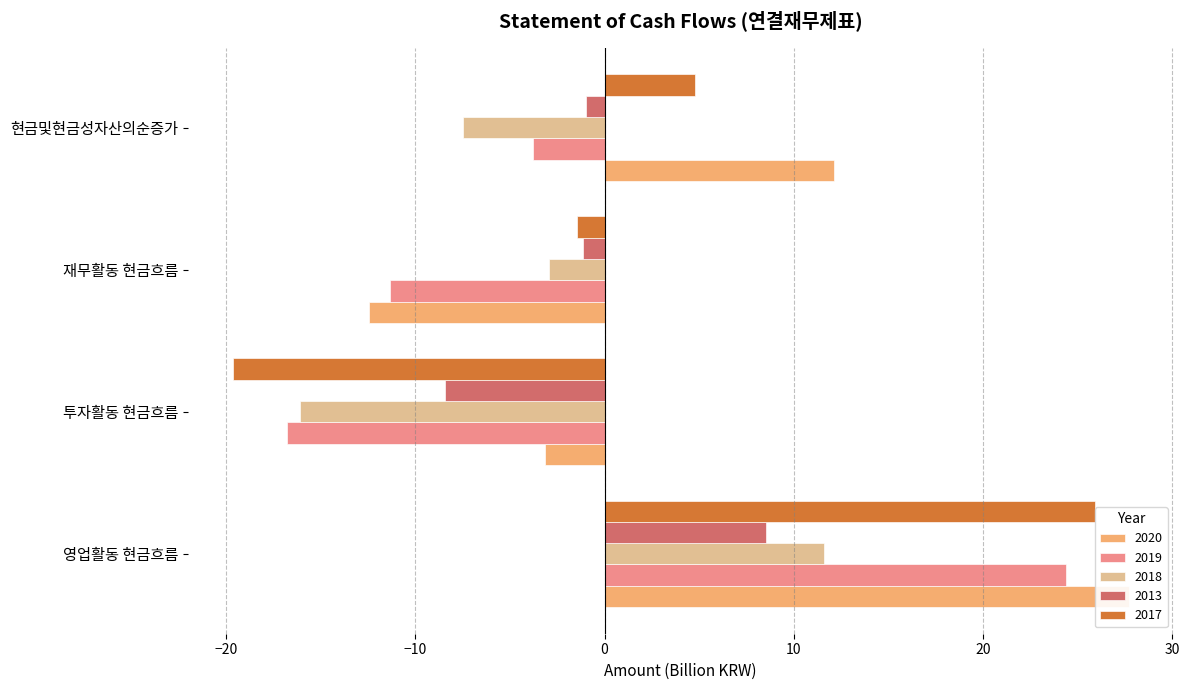

Is the value of 2020 at 현금및현금성자산의순증가 greater than the value of 2019 at 영업활동 현금흐름?

No